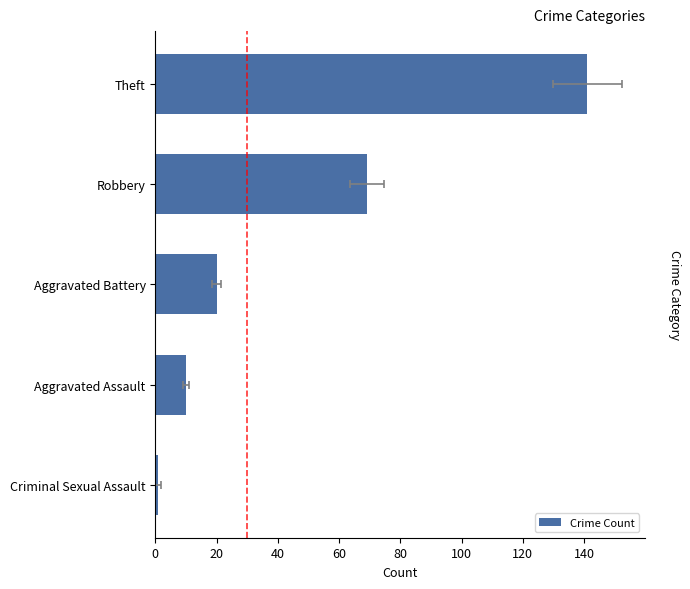

What is the sum of all values?

241